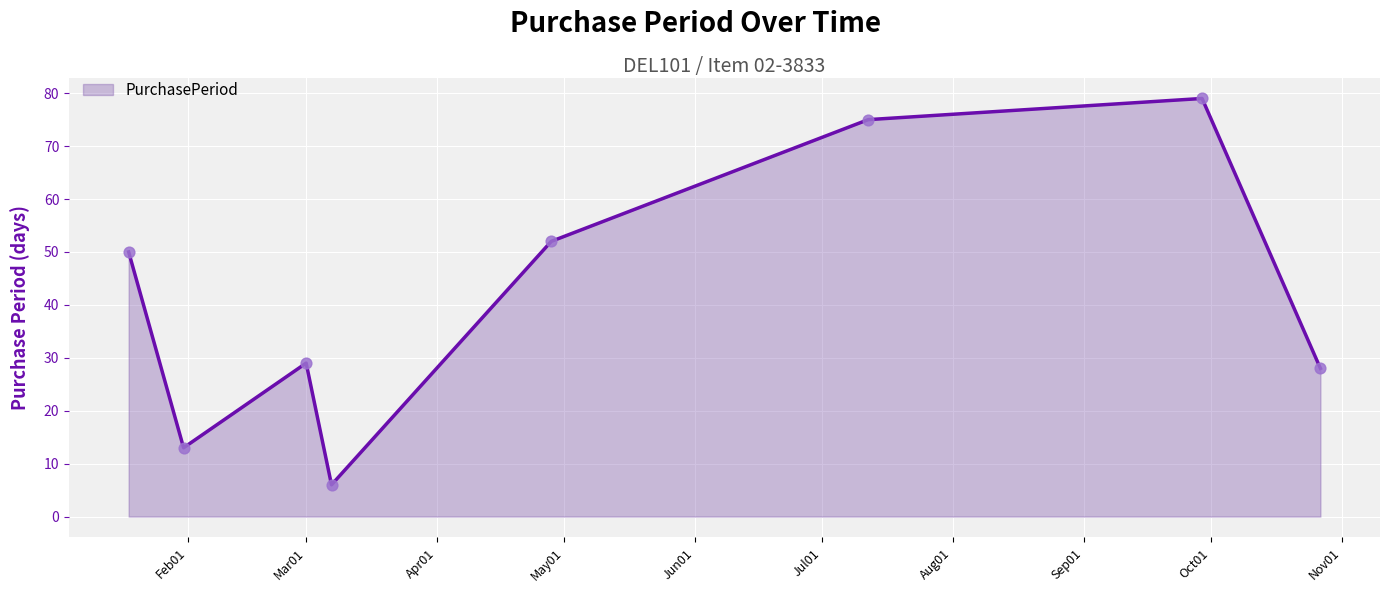

What is the difference between the second highest and minimum values?

69